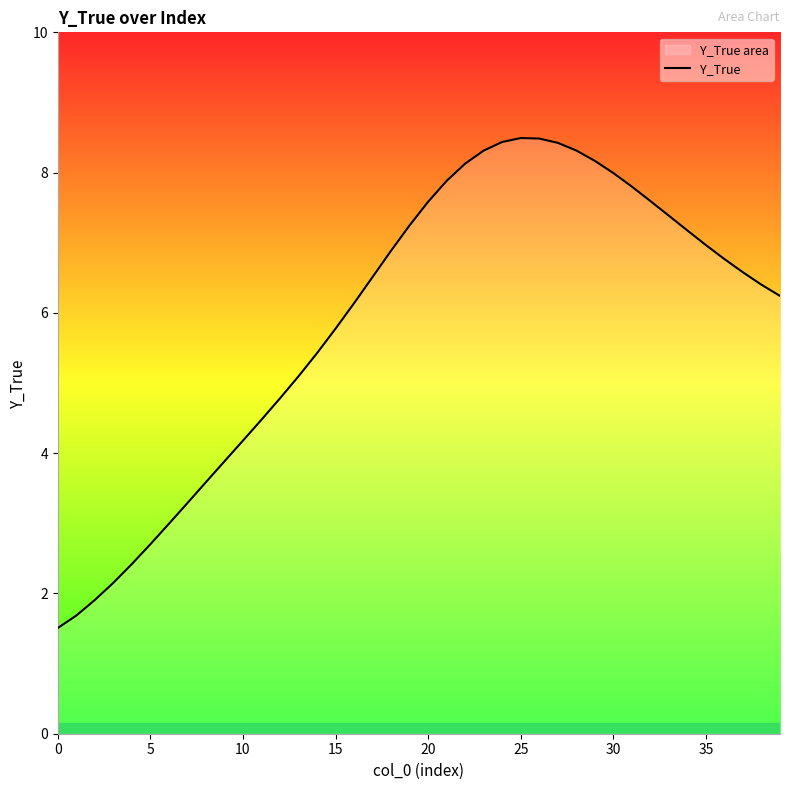

What is the smallest value displayed?

1.5